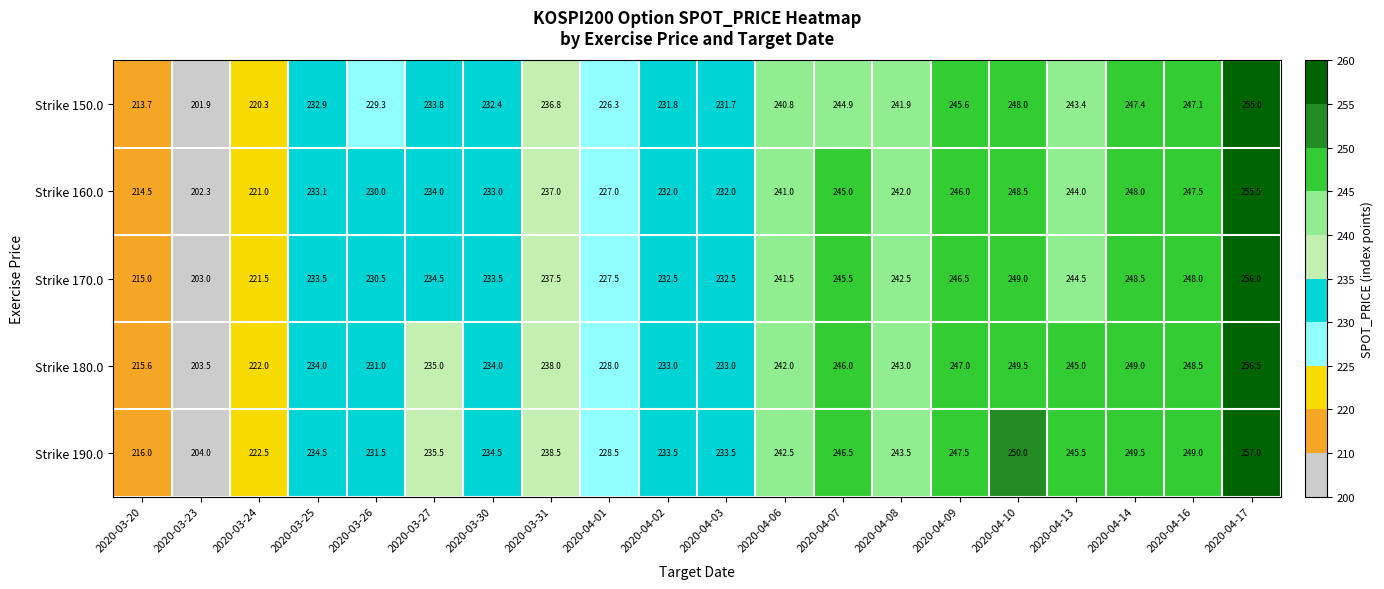

Where does the Strike 150.0 series first go above 236?

2020-03-31